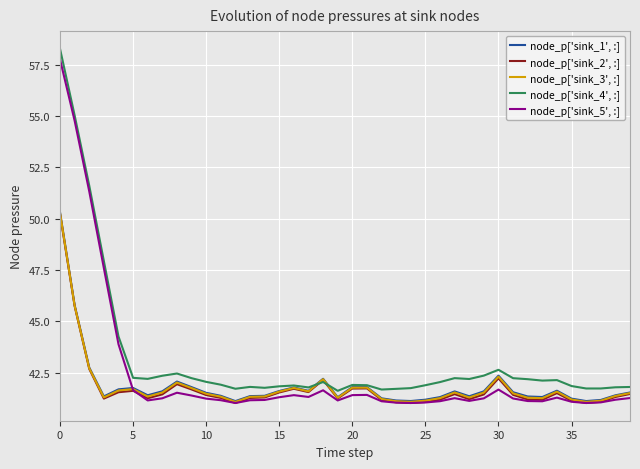

What are all the series names shown in the legend?

node_p['sink_1', :], node_p['sink_2', :], node_p['sink_3', :], node_p['sink_4', :], node_p['sink_5', :]